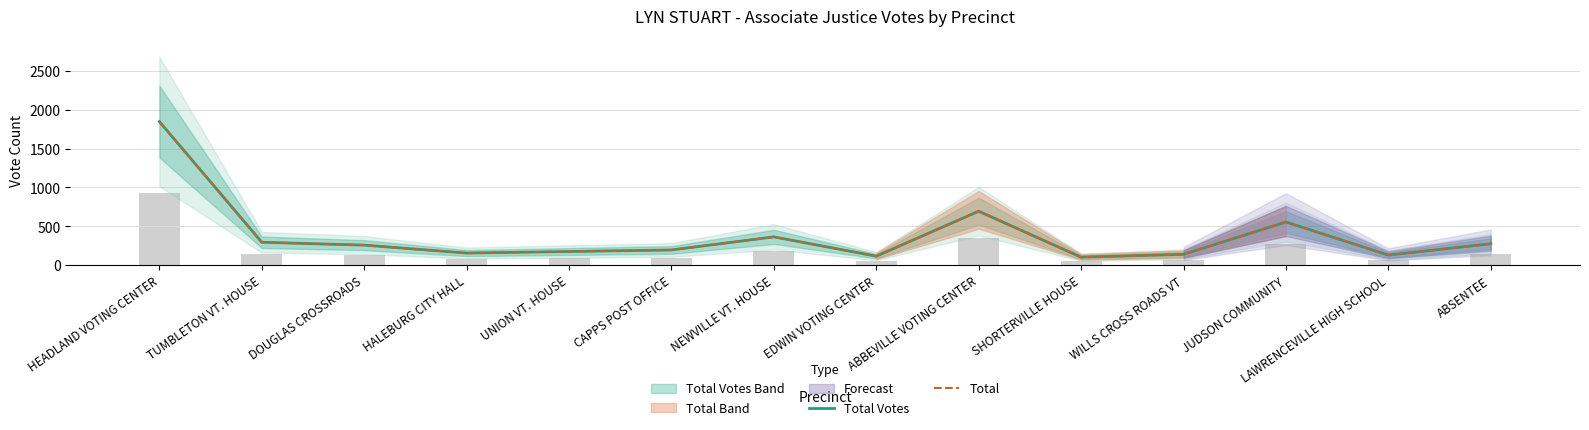

The Total Votes series shows 116 at EDWIN VOTING CENTER. True or false?

True